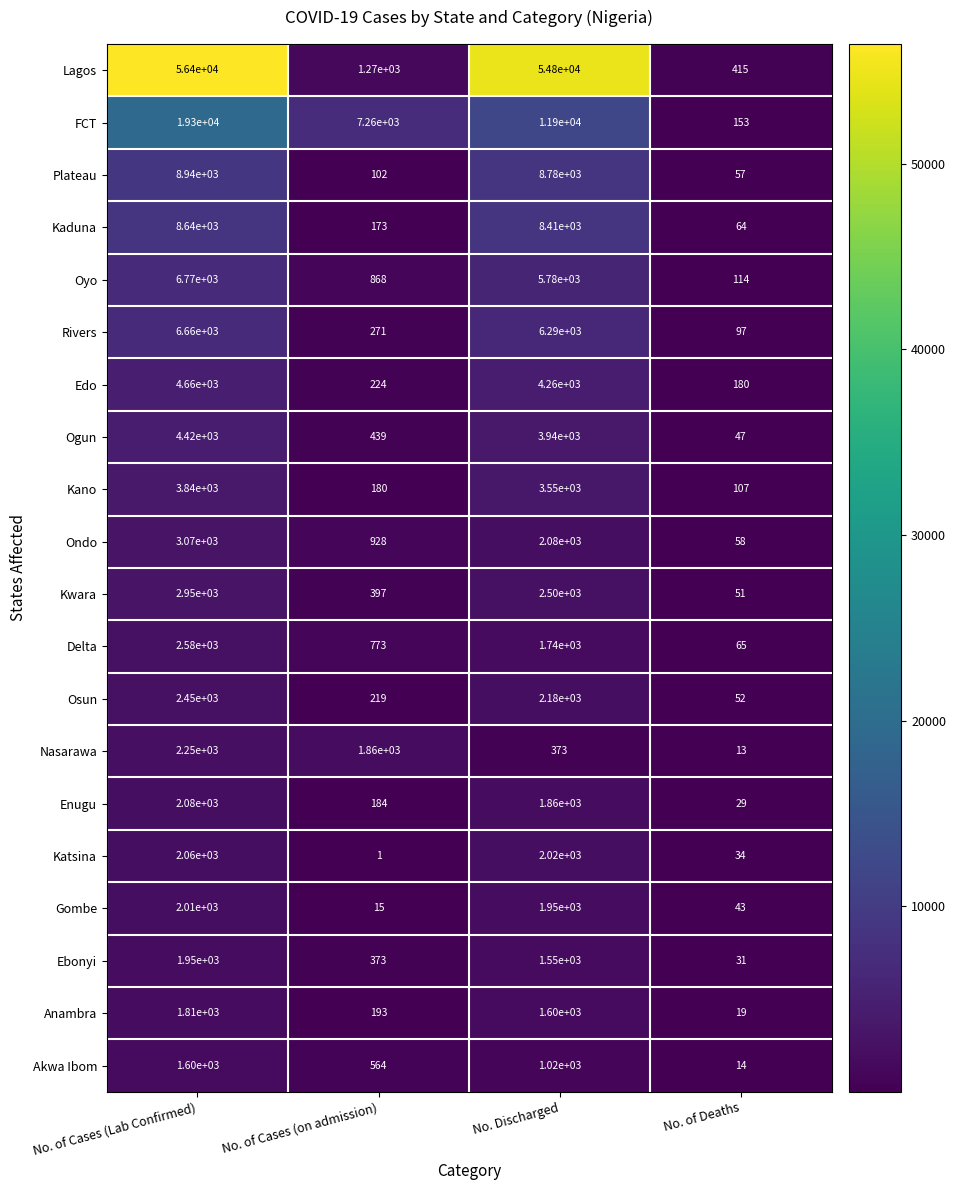

Where does the FCT series first go above 11900?

No. of Cases (Lab Confirmed)